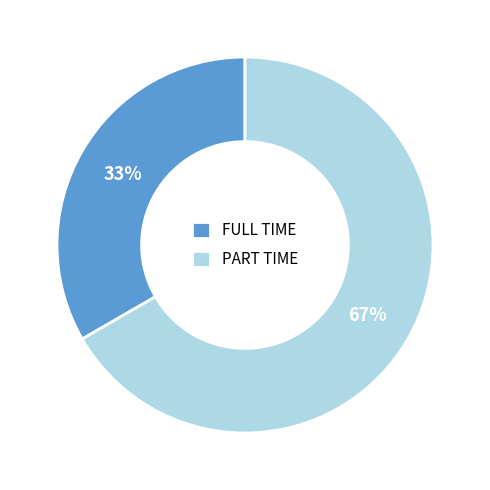

Between FULL TIME and PART TIME, which is larger?

PART TIME